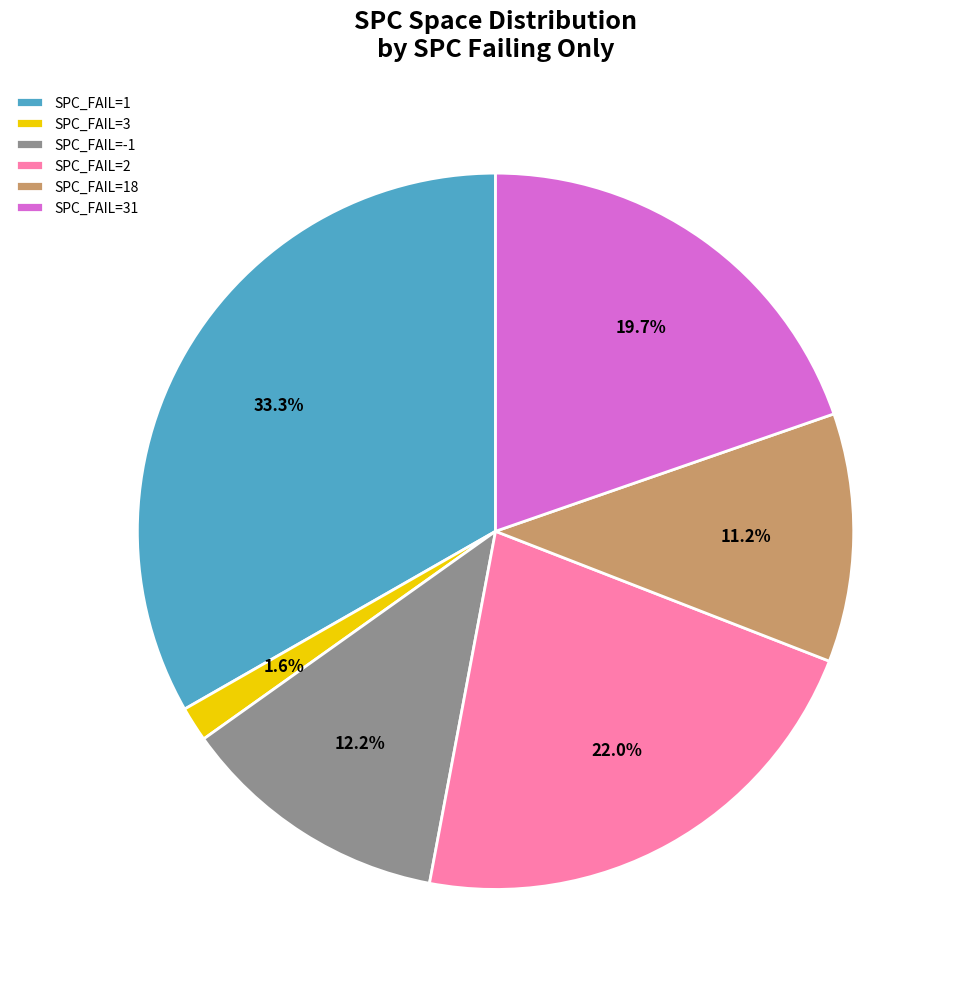

How many segments does this pie chart have?

6